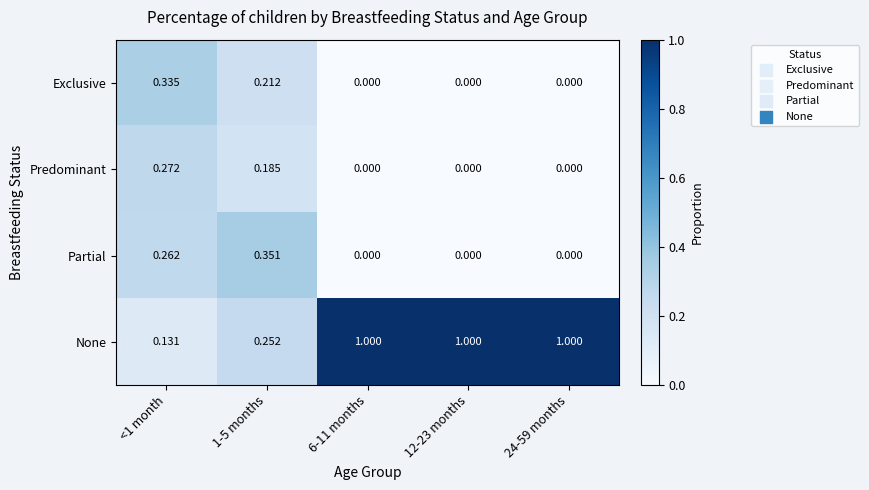

Count the number of categories in the chart.

5